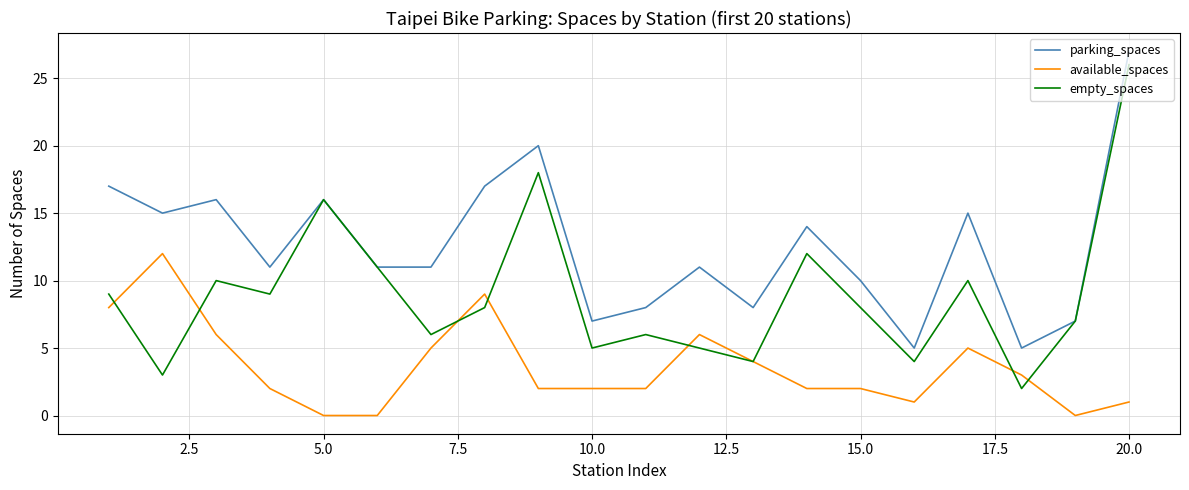

Which series has the widest spread of values?

empty_spaces